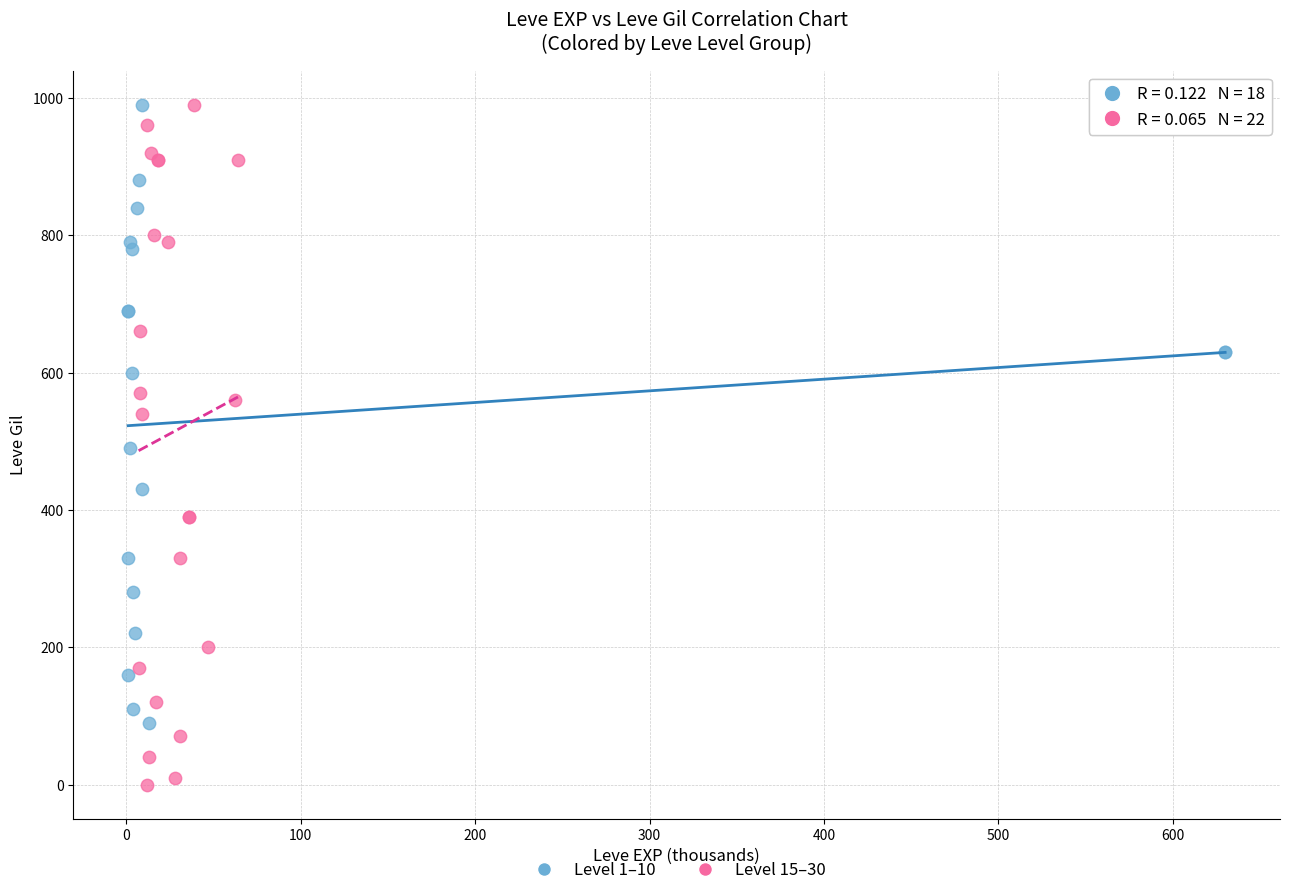

Which series contains the lowest Y value?

Level 15–30